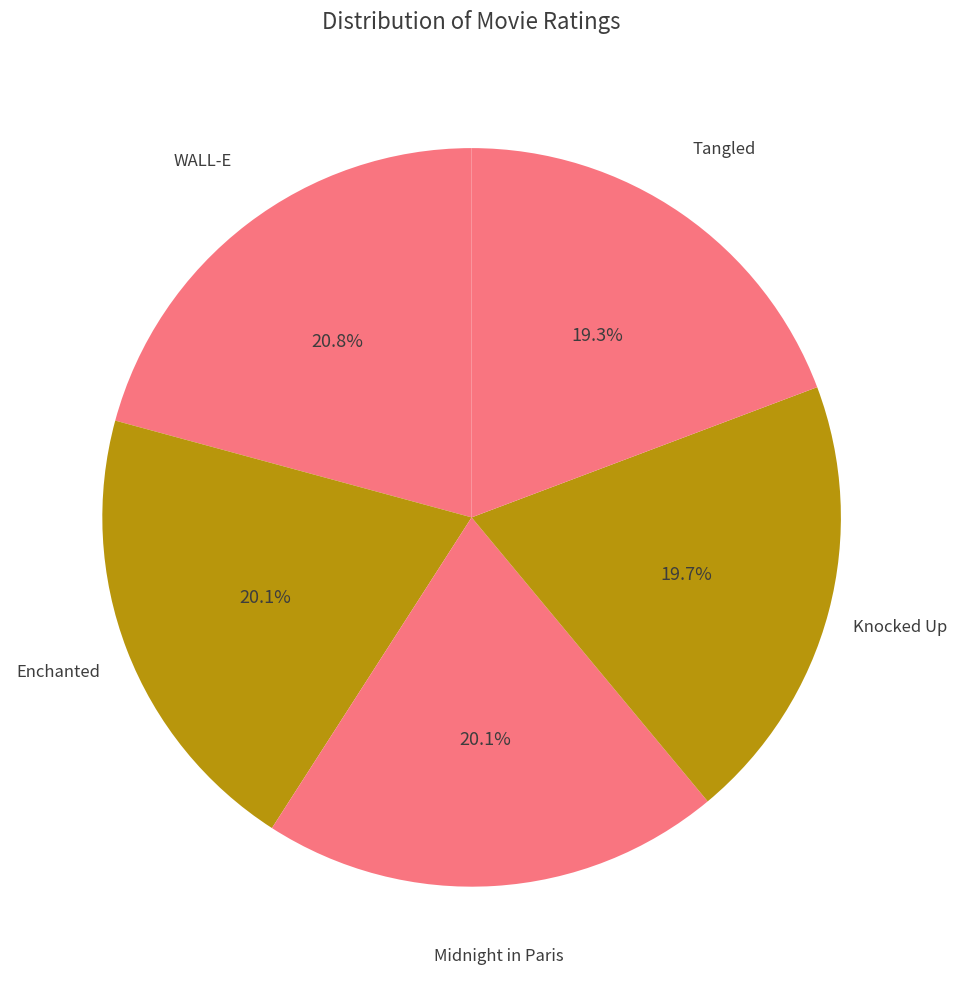

To the nearest percent, what is the average slice percentage?

20%